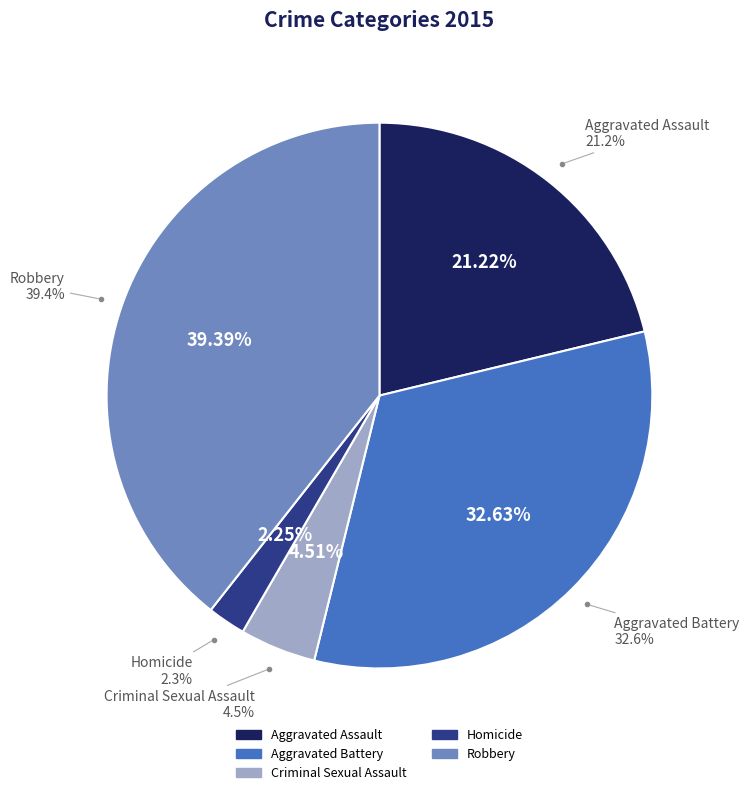

How many segments does this pie chart have?

5